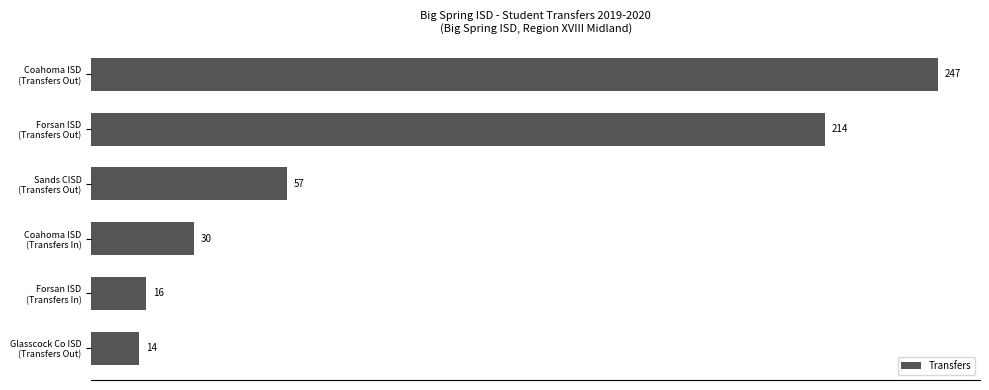

What is the greatest value displayed?

247